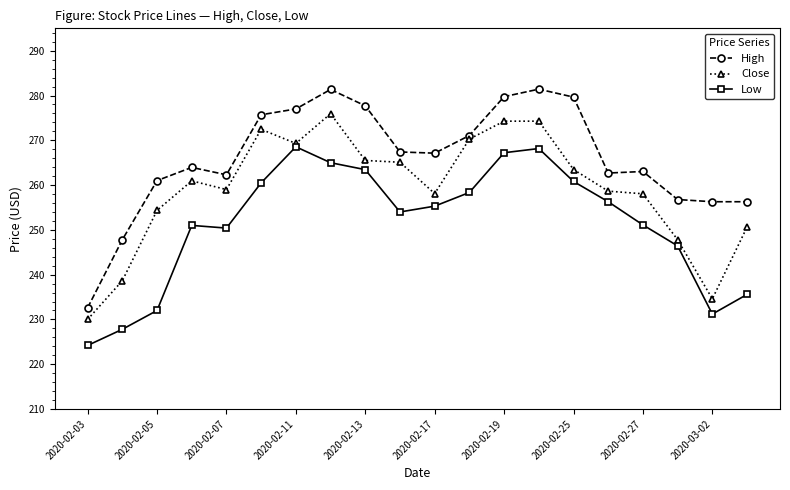

True or false: Low and Close intersect in this chart.

False